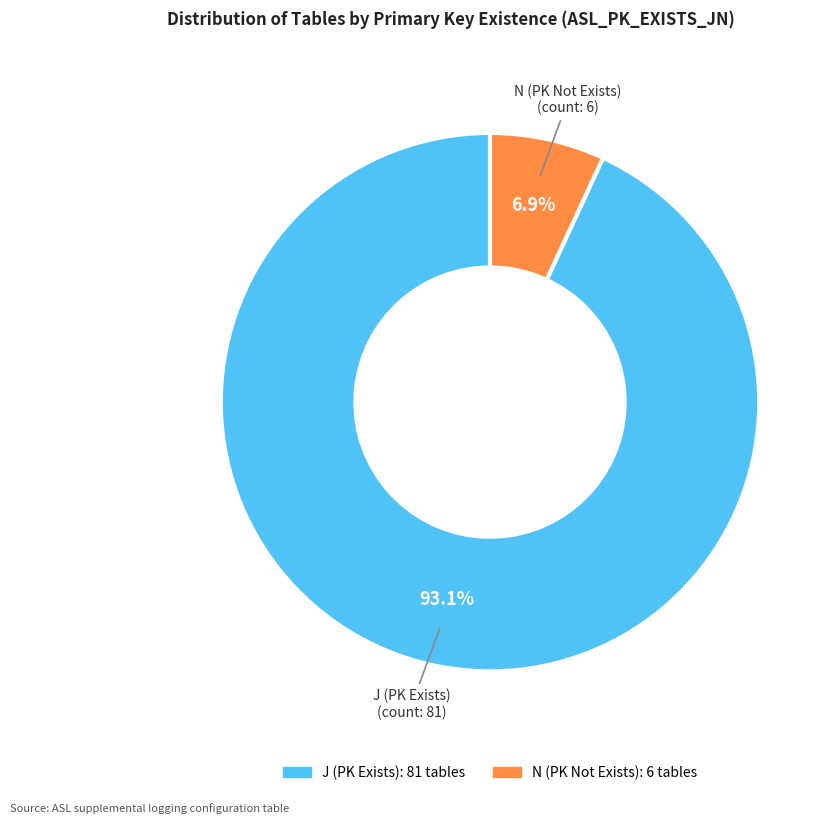

To the nearest percent, what is the average slice percentage?

50%